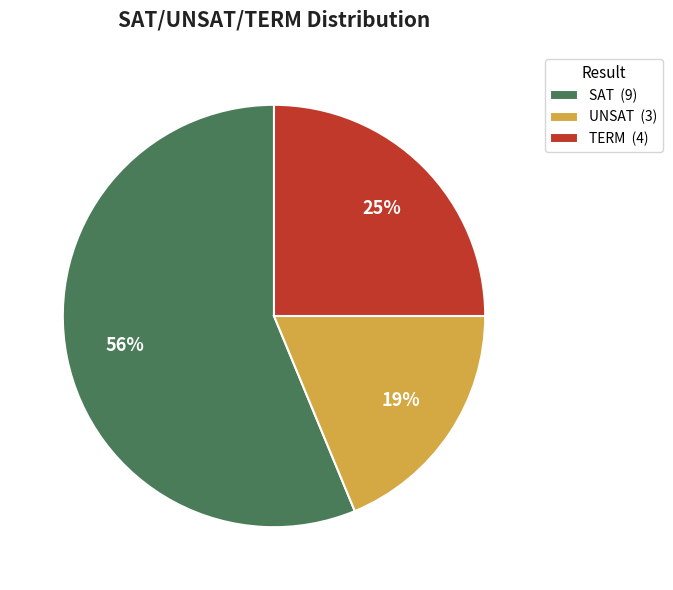

What percentage is the SAT slice, to the nearest percent?

56%